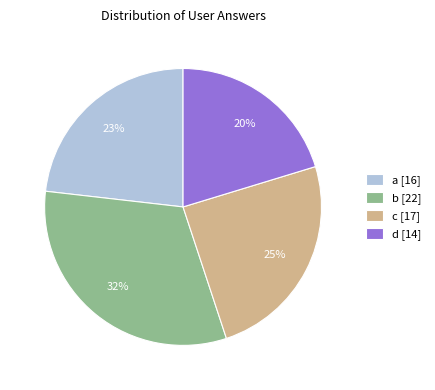

The b slice represents 32% of the pie. True or false?

True